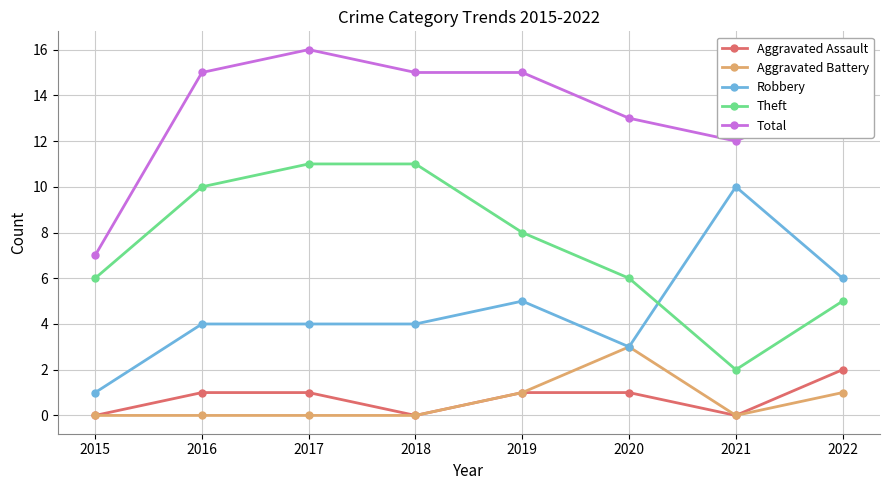

Rank the series by their maximum value, from highest to lowest.

Total, Theft, Robbery, Aggravated Battery, Aggravated Assault